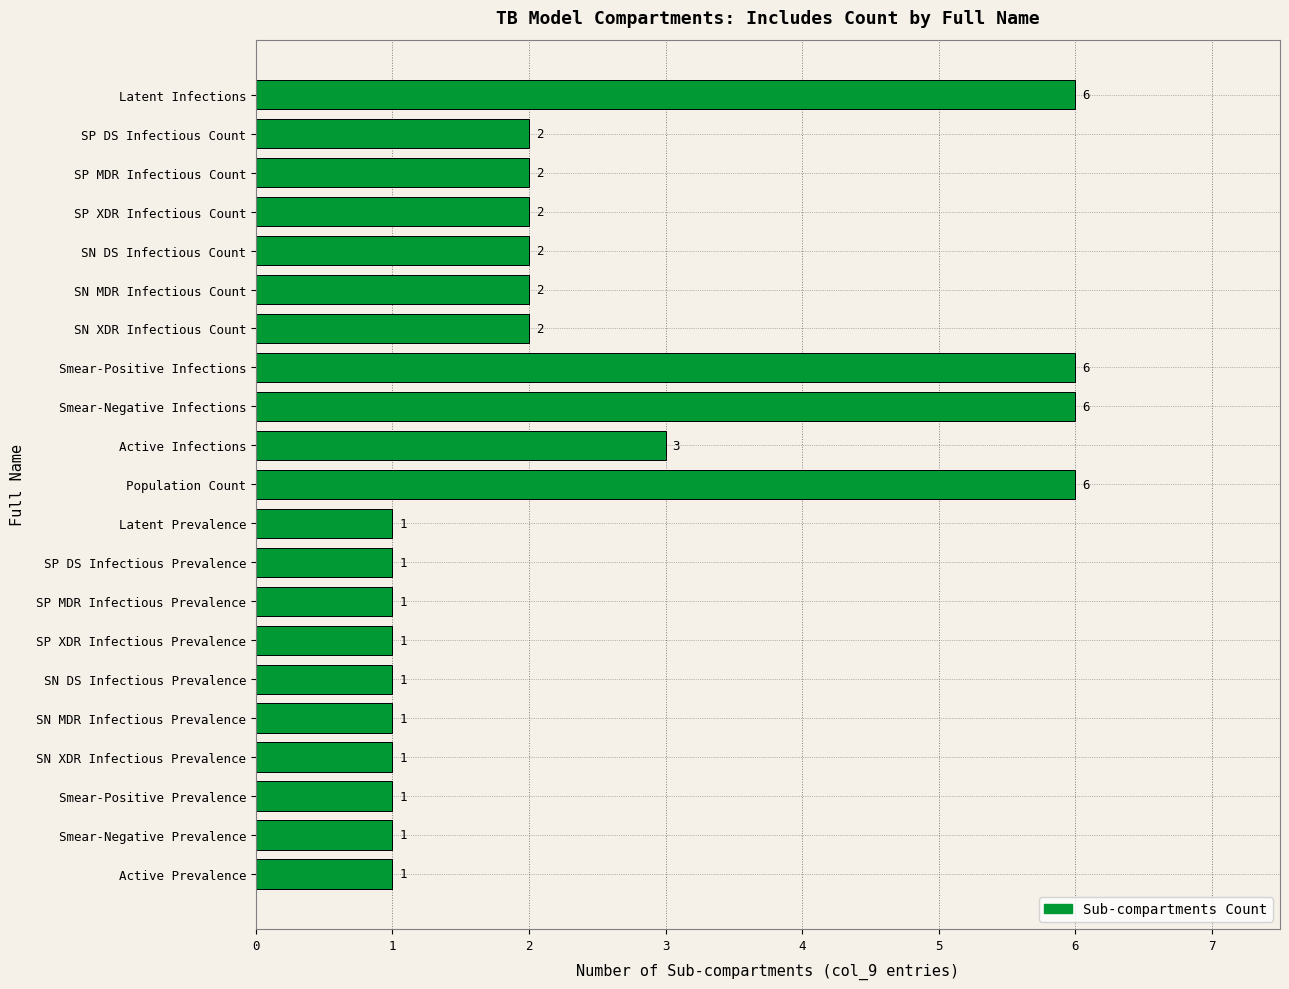

The value at Active Infections is 3. True or false?

True